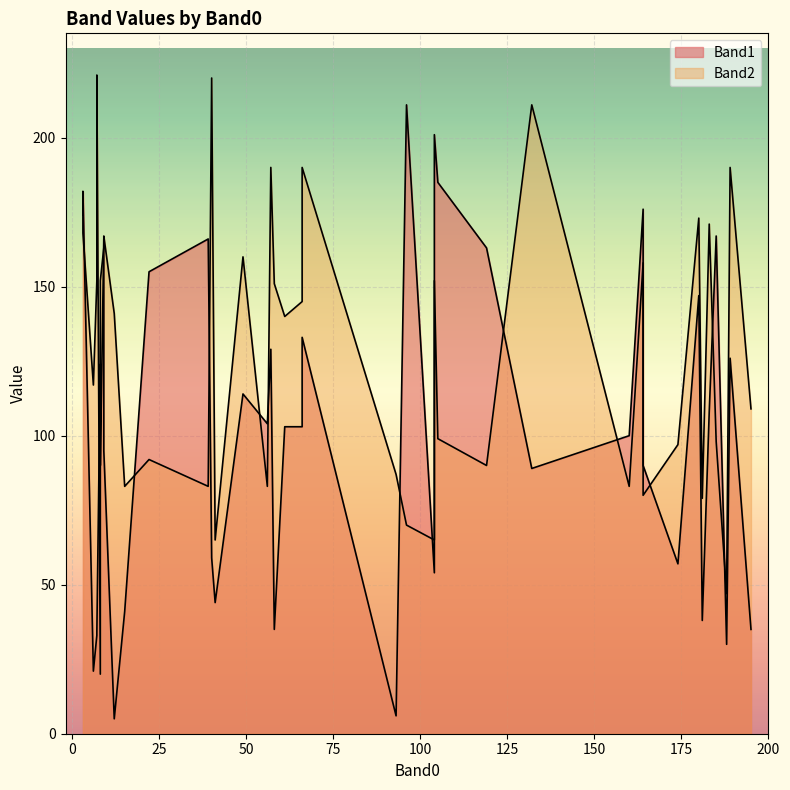

The value of Band1 at 9 is 166. True or false?

True